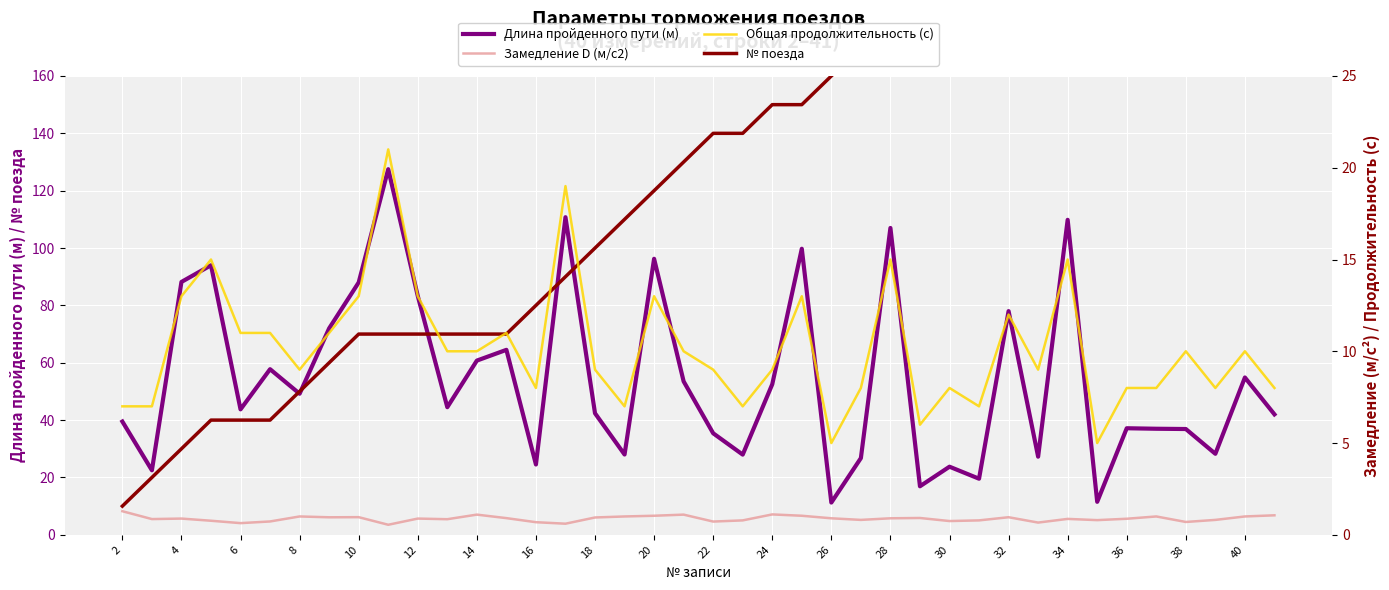

Reading left to right, what are all the values shown in this chart?

Длина пройденного пути (м): 39.5	22.5	88.2	94.0	43.8	57.8	49.2	72.0	88.0	127.5	83.3	44.5	60.8	64.5	24.5	110.8	42.4	28.0	96.2	53.5	35.4	28.0	52.5	99.8	11.2	26.8	107.0	16.9	23.8	19.6	78.0	27.2	109.8	11.5	37.2	37.0	36.9	28.2	54.9	42.0
№ поезда: 10.0	20.0	30.0	40.0	40.0	40.0	50.0	60.0	70.0	70.0	70.0	70.0	70.0	70.0	80.0	90.0	100.0	110.0	120.0	130.0	140.0	140.0	150.0	150.0	160.0	170.0	170.0	170.0	180.0	180.0	190.0	200.0	210.0	210.0	220.0	230.0	230.0	240.0	240.0	250.0
Замедление D (м/с2): 1.3	0.9	0.9	0.8	0.6	0.7	1.0	1.0	1.0	0.5	0.9	0.8	1.1	0.9	0.7	0.6	0.9	1.0	1.0	1.1	0.7	0.8	1.1	1.0	0.9	0.8	0.9	0.9	0.8	0.8	1.0	0.7	0.9	0.8	0.9	1.0	0.7	0.8	1.0	1.1
Общая продолжительность (с): 7.0	7.0	13.0	15.0	11.0	11.0	9.0	11.0	13.0	21.0	13.0	10.0	10.0	11.0	8.0	19.0	9.0	7.0	13.0	10.0	9.0	7.0	9.0	13.0	5.0	8.0	15.0	6.0	8.0	7.0	12.0	9.0	15.0	5.0	8.0	8.0	10.0	8.0	10.0	8.0